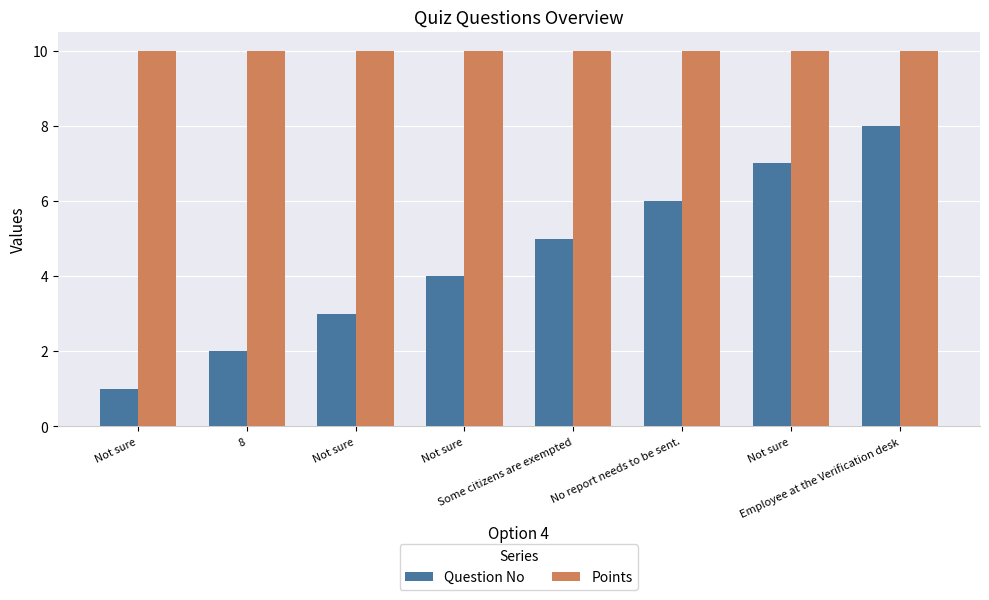

What is the label of the 6th bar from the left?

No report needs to be sent.